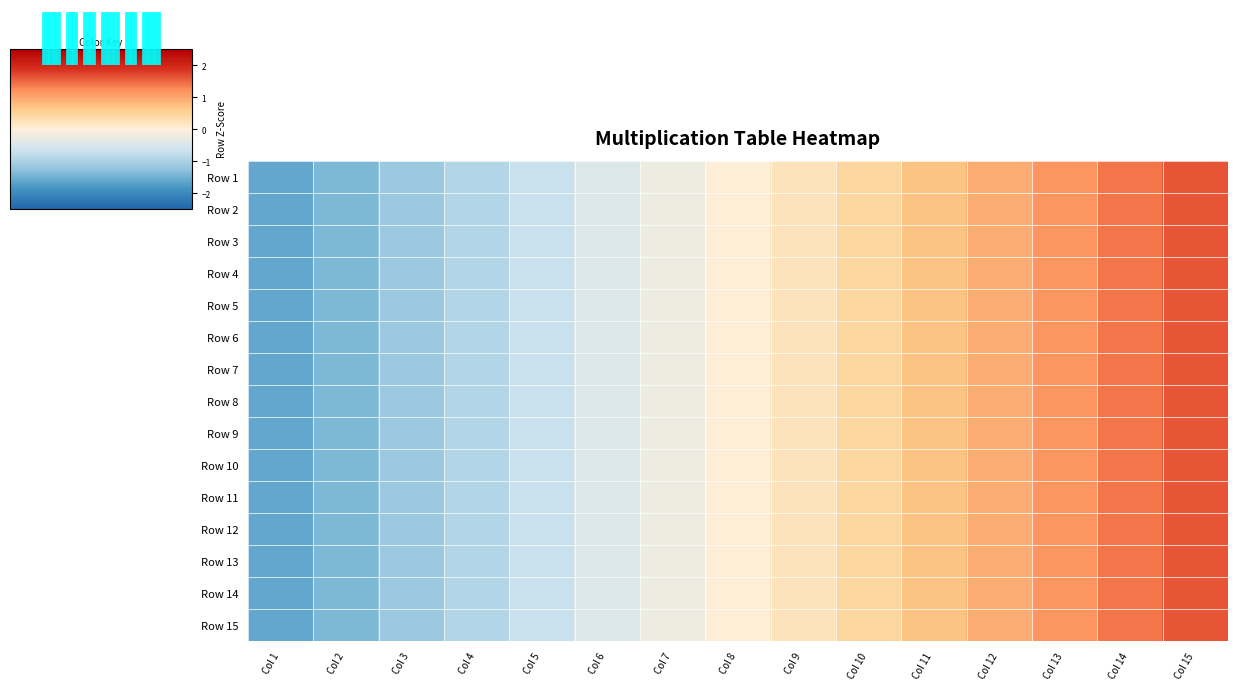

At how many categories does at least one series exceed 1?

3